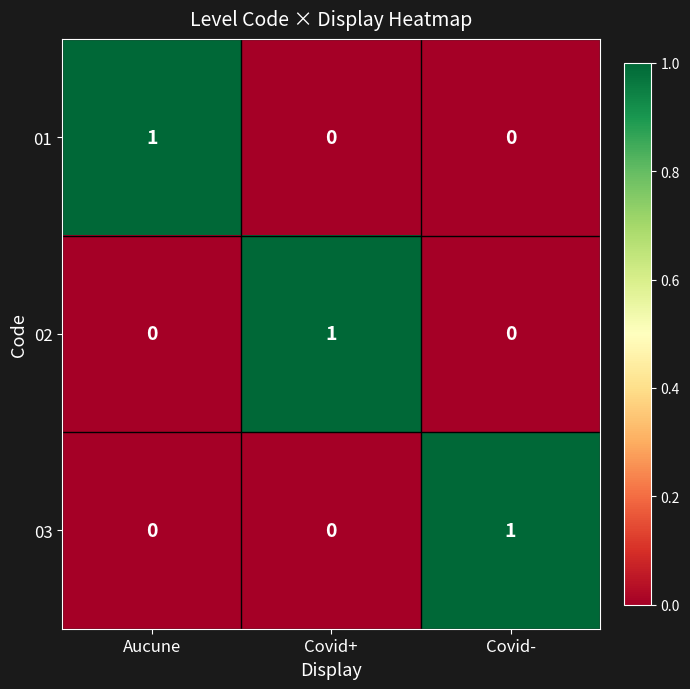

How many 02 values are between 0 and 1?

3